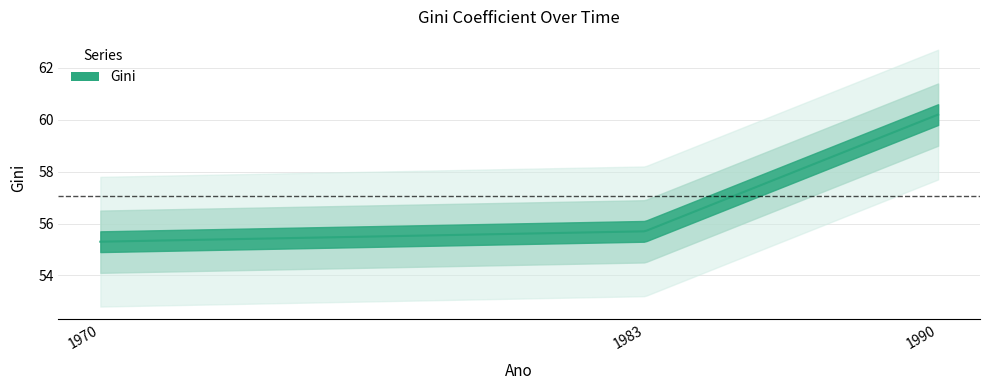

Which label corresponds to the smallest value in the chart?

1970